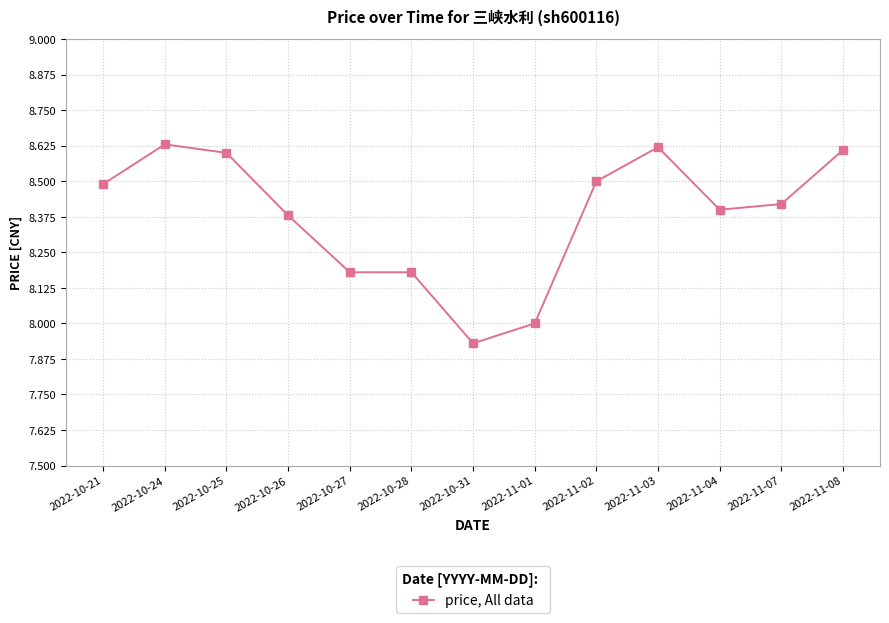

Which label corresponds to the smallest value in the chart?

2022-10-31